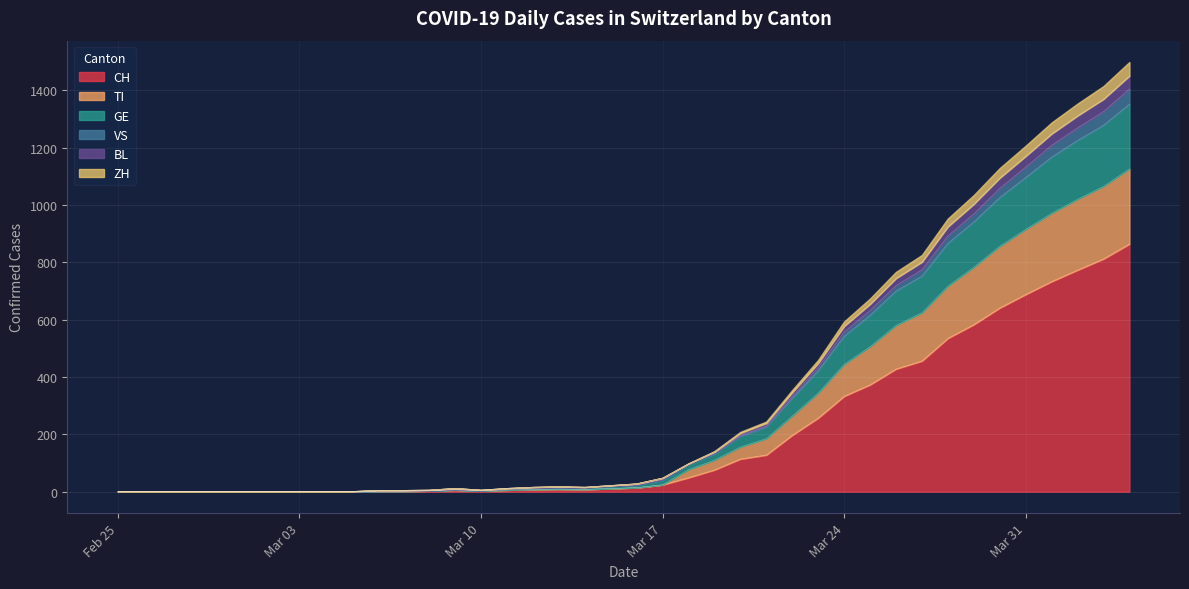

How many lines are shown in the chart?

6